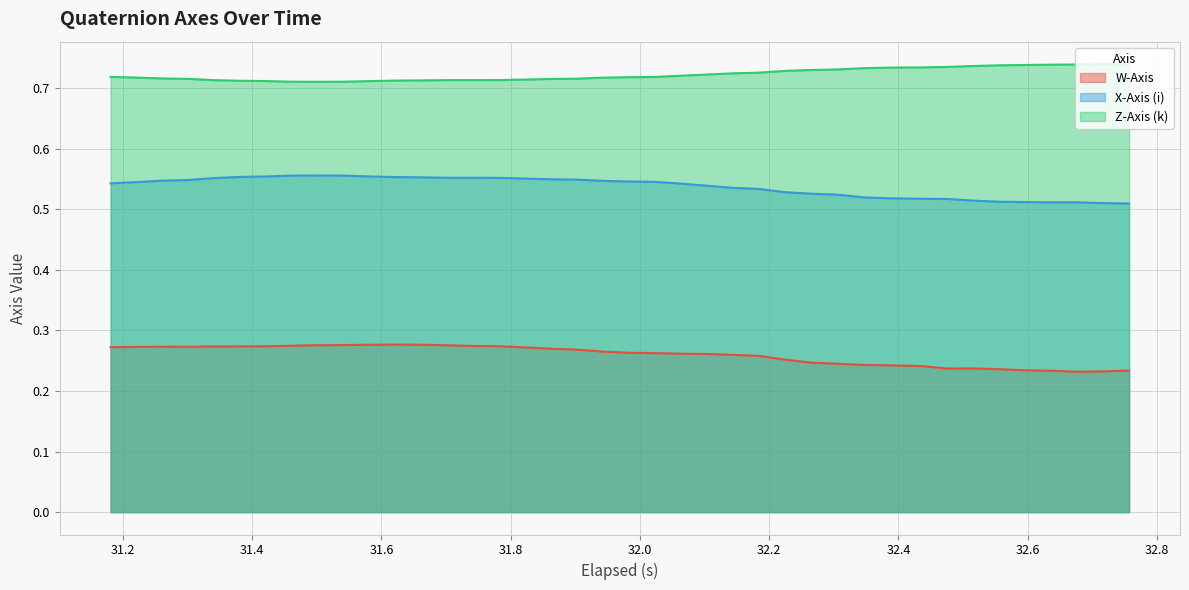

Which series has the largest total across all categories?

Z-Axis (k)